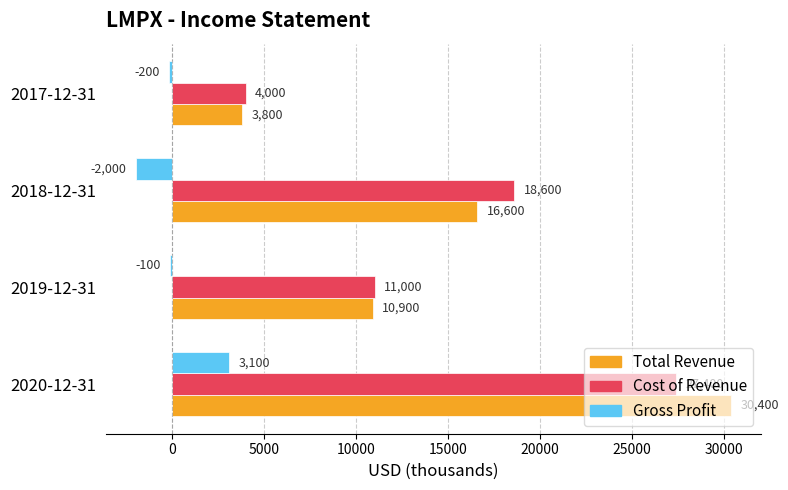

Which label corresponds to the largest value in the chart?

2020-12-31